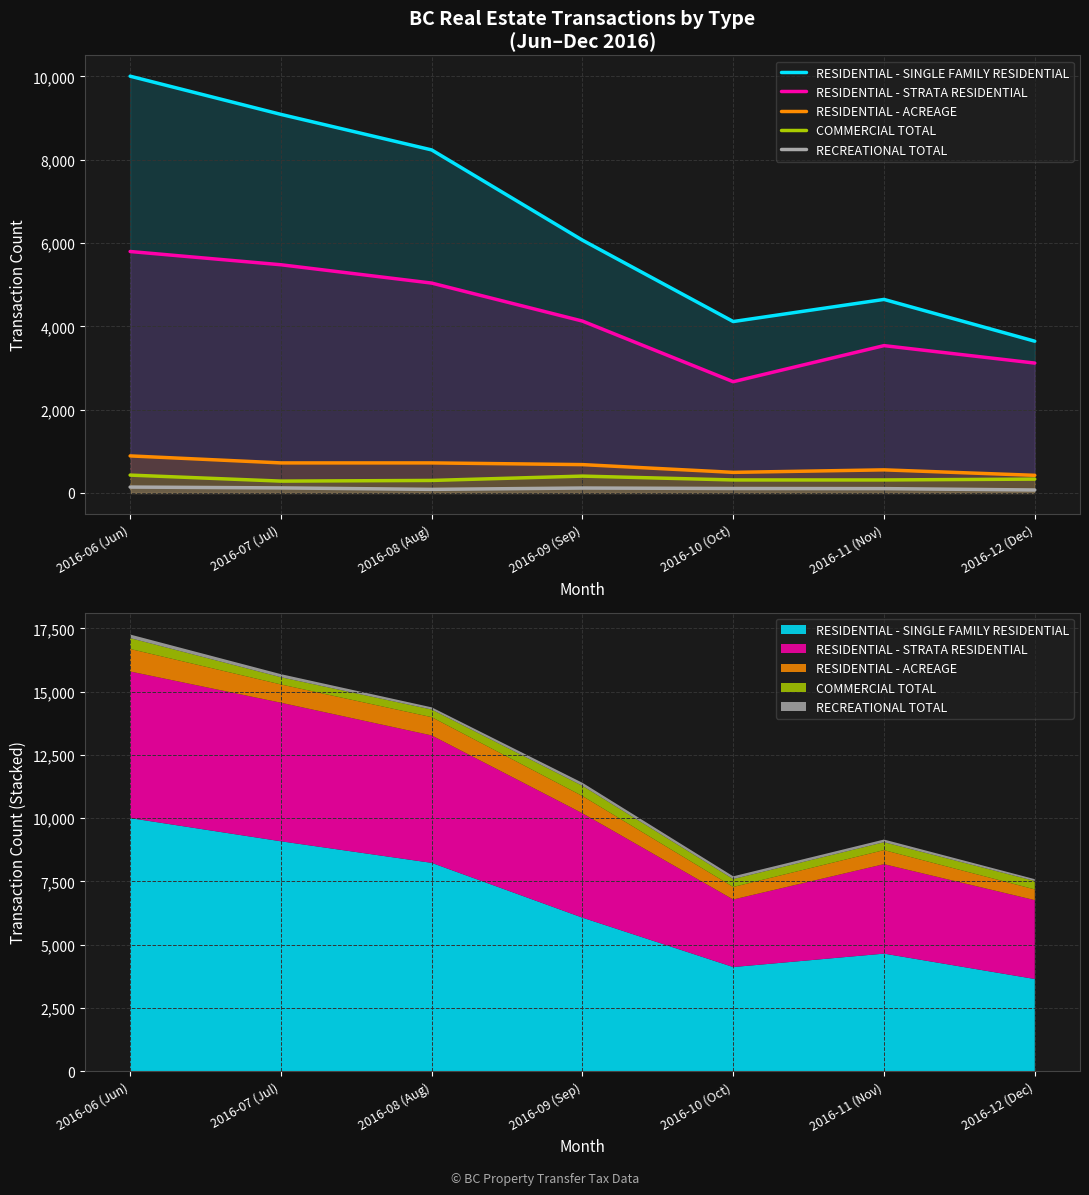

The value of RESIDENTIAL - STRATA RESIDENTIAL at 2016-07 (Jul) is 5478. True or false?

True